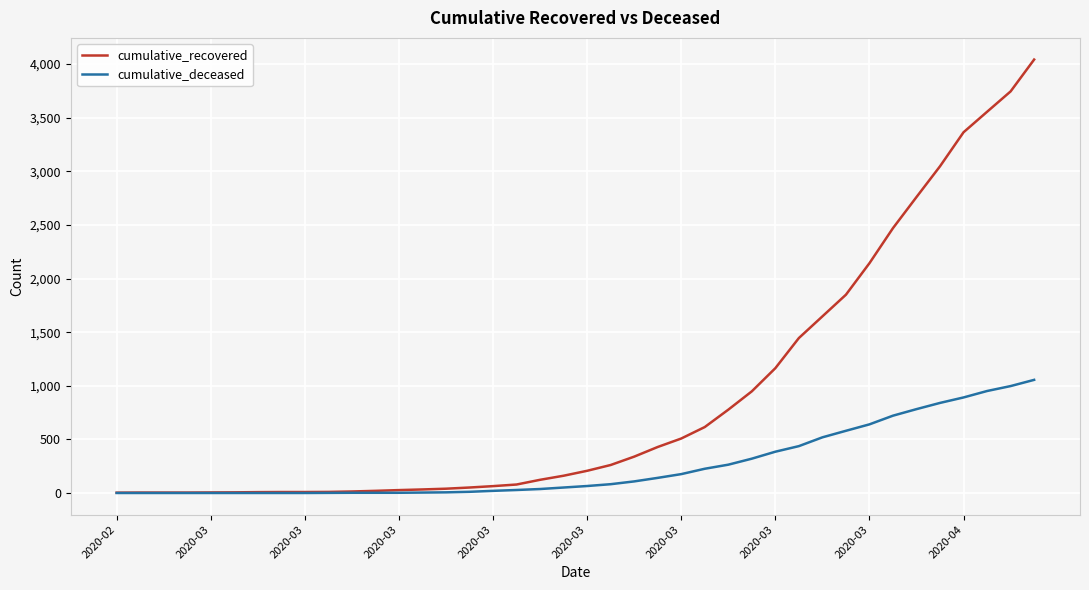

List the series in order of their overall mean, lowest first.

cumulative_deceased, cumulative_recovered